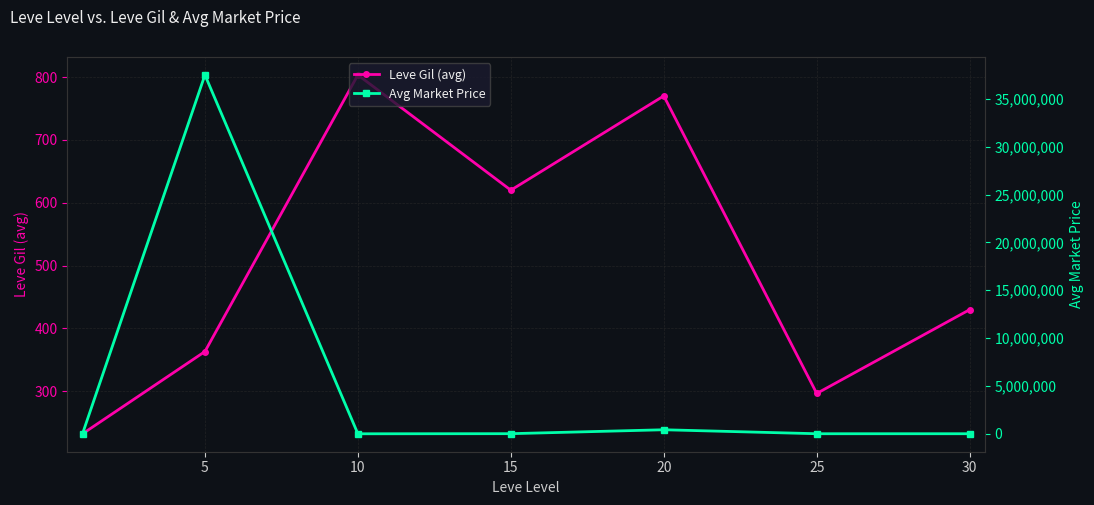

What is the sum of all Avg Market Price values?

37982953.3